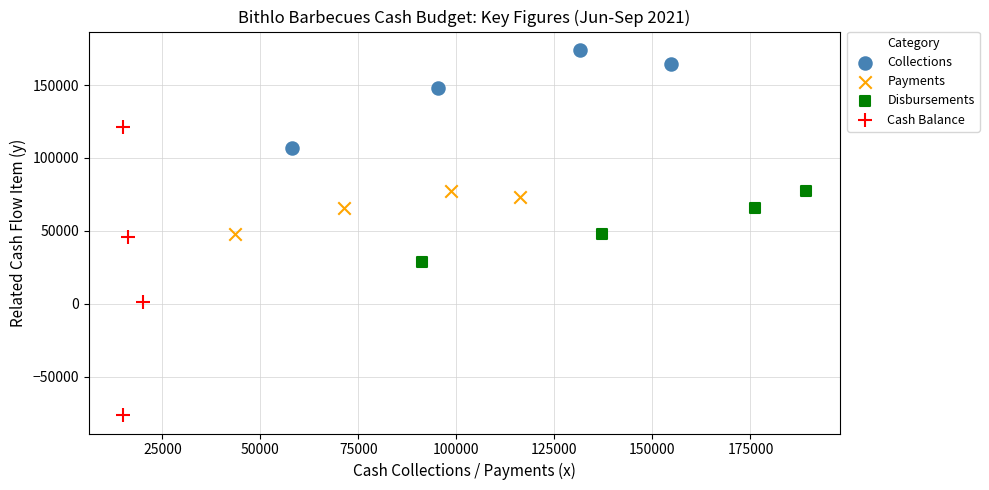

Which series reaches the minimum Y coordinate?

Cash Balance